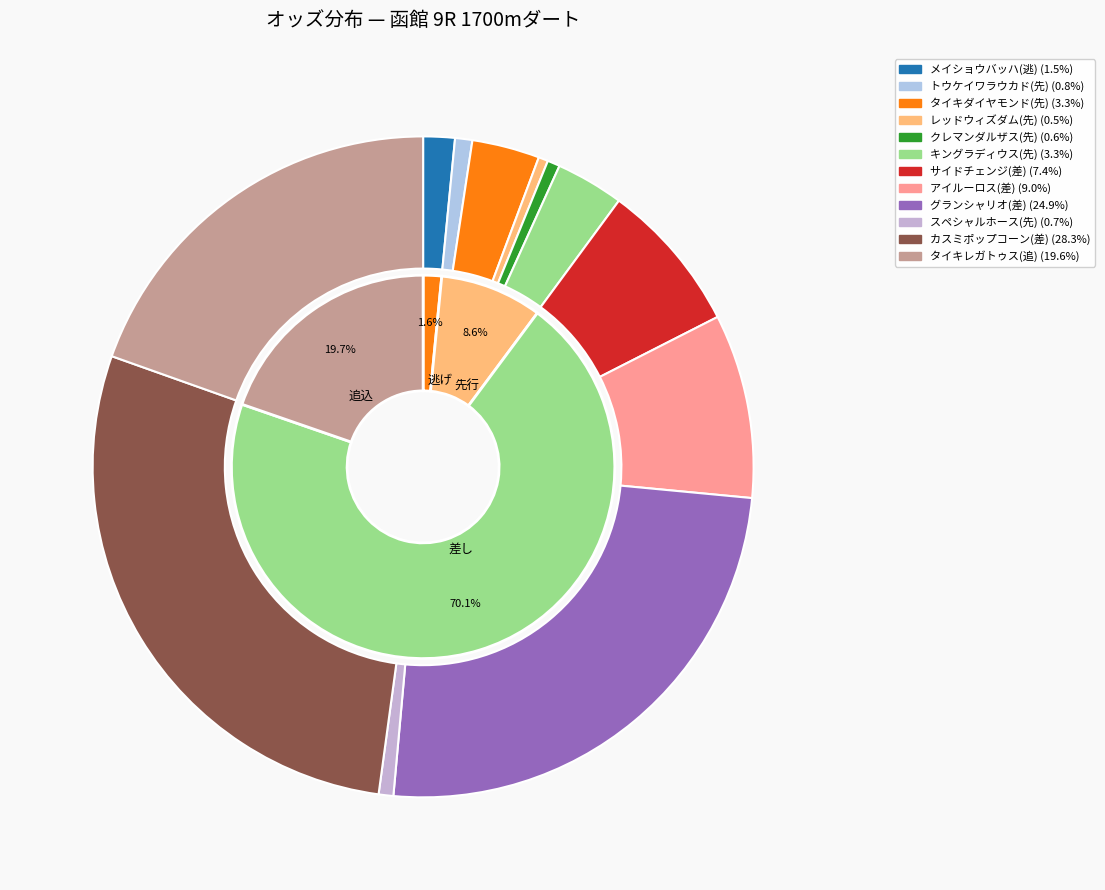

To the nearest percent, what percentage of the pie is タイキダイヤモンド(先)?

3%